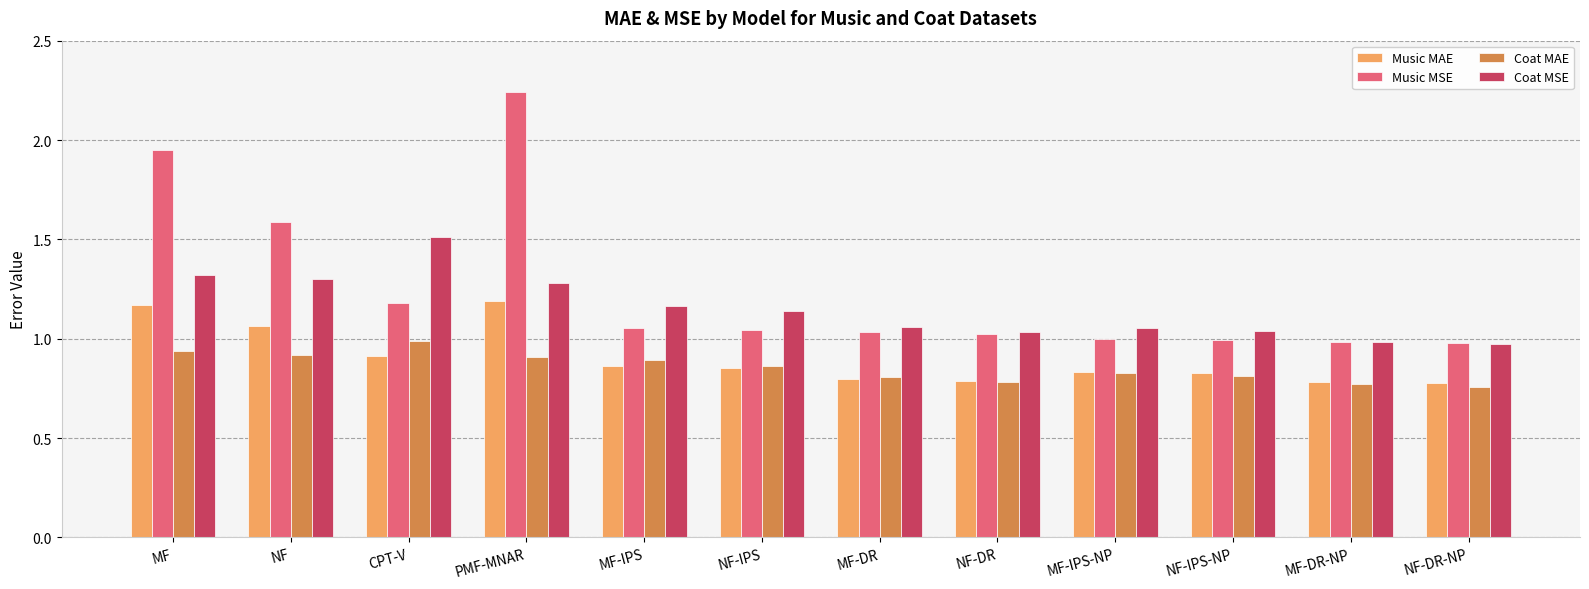

List the series in order of their peak value, highest first.

Music MSE, Coat MSE, Music MAE, Coat MAE